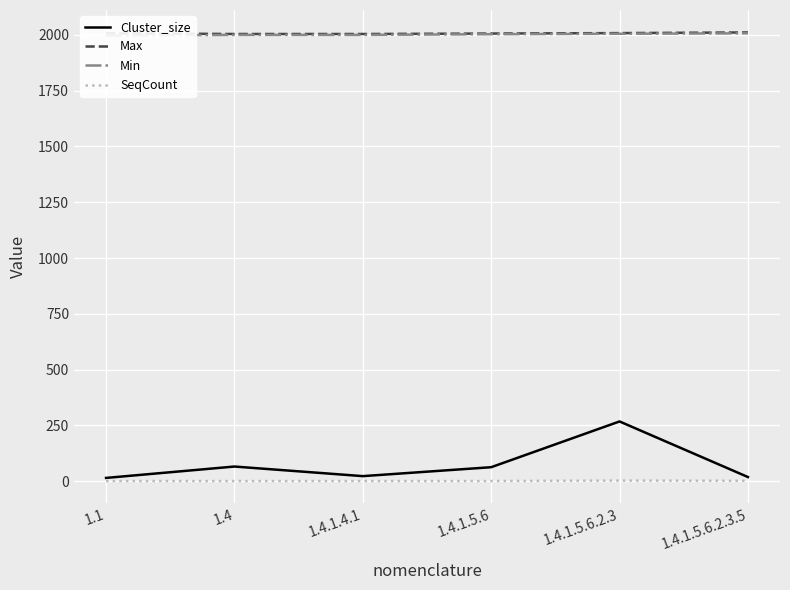

Is this an area chart (filled region under the line)?

No